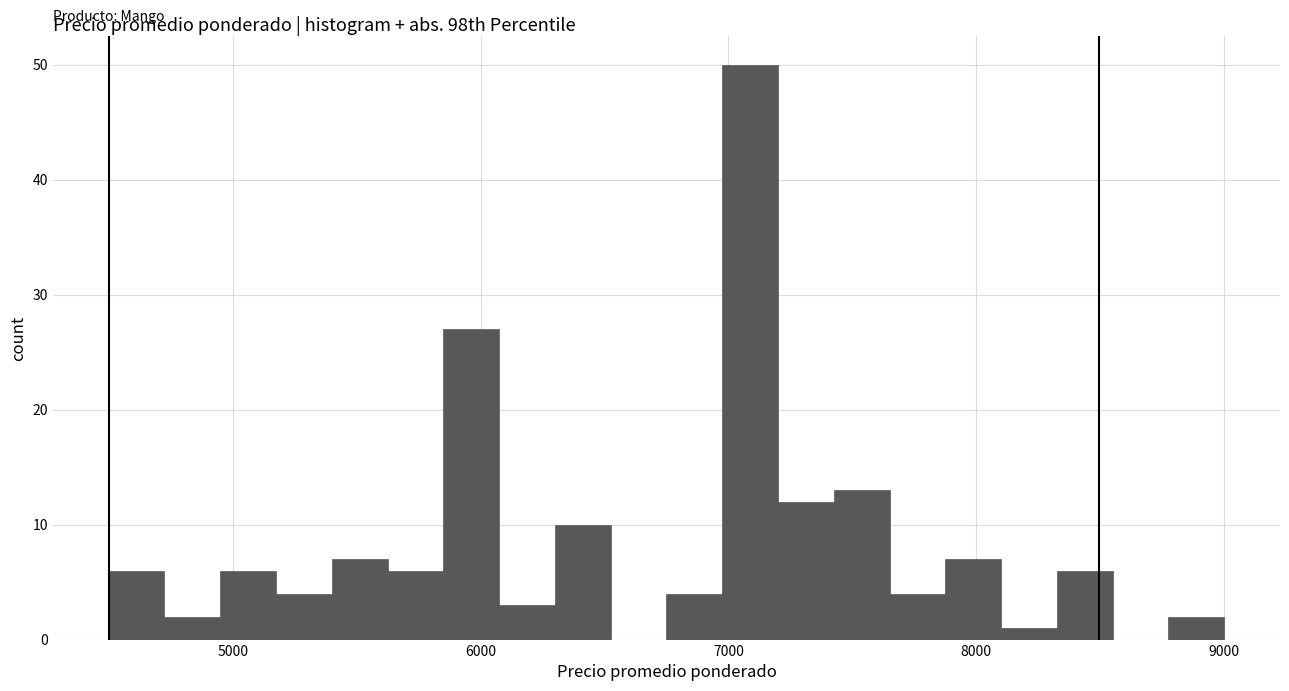

Read against the x-axis, roughly where is the centre of the tallest bar?

7100